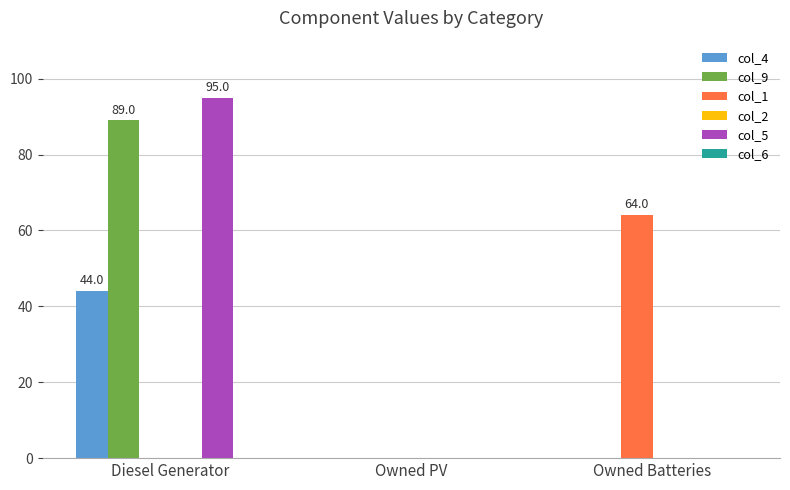

What is the total value across all series at Diesel Generator?

228.0